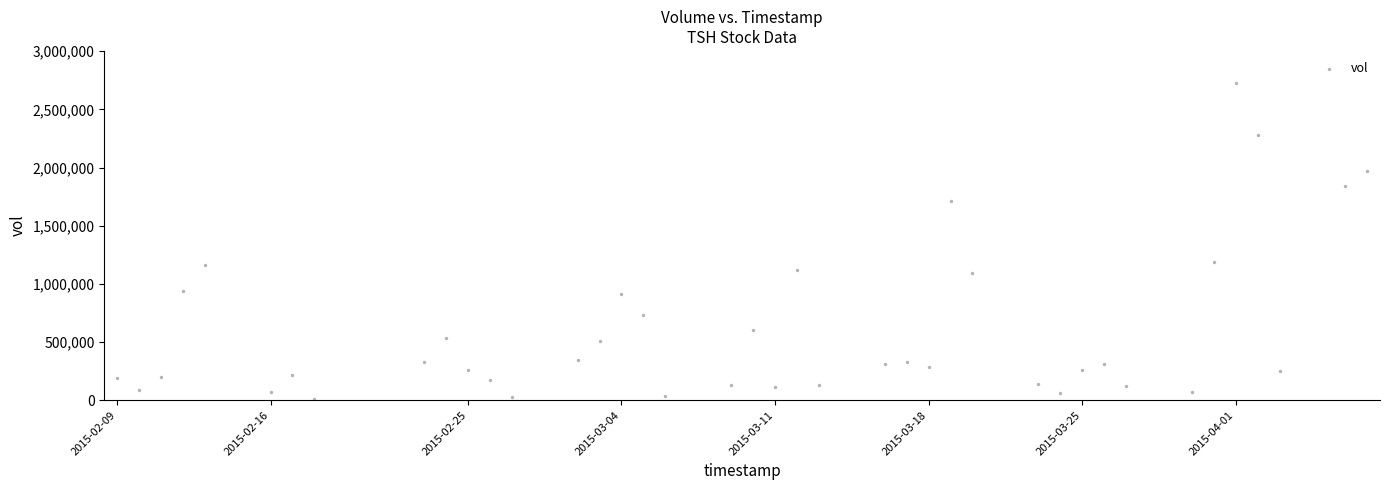

What is the range of X values (max minus min)?

4924800